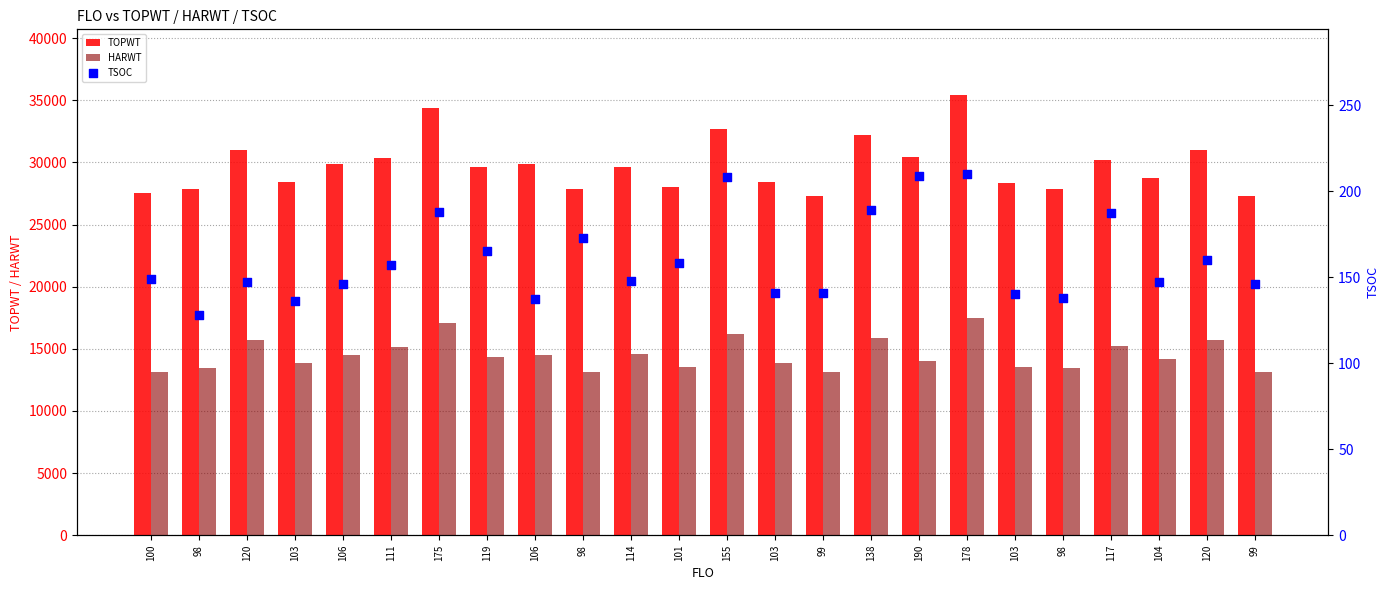

What are all the series names shown in the legend?

TOPWT, HARWT, TSOC